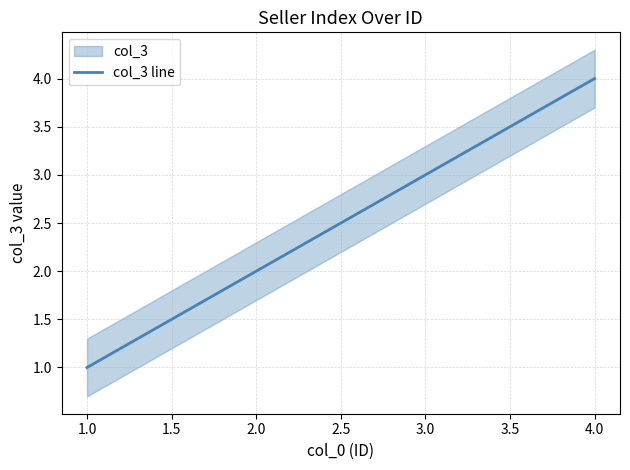

Rank the categories by col_3 line value from highest to lowest.

4.0, 3.0, 2.0, 1.0